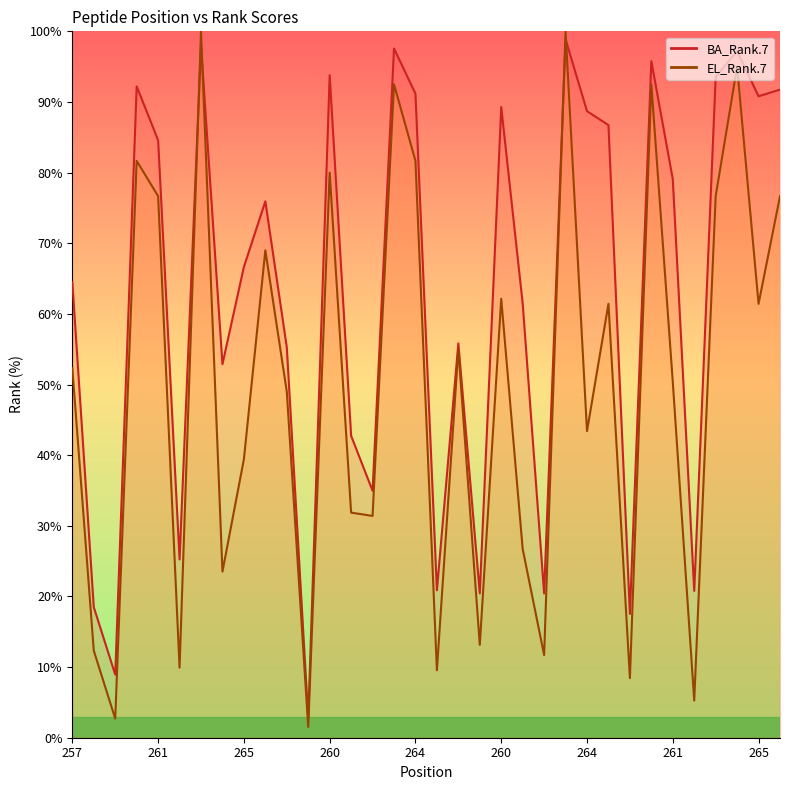

At which label does EL_Rank.7 reach its peak?

263